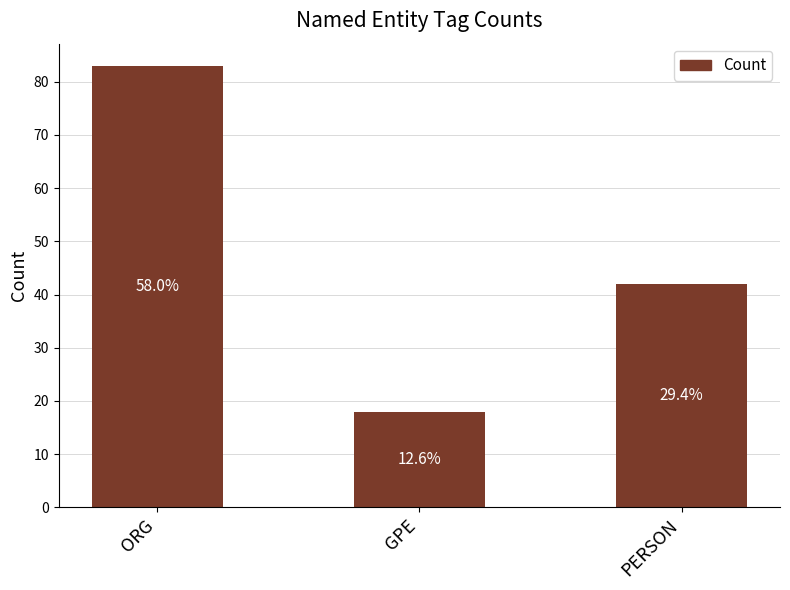

Rank the categories by value from lowest to highest.

GPE, PERSON, ORG